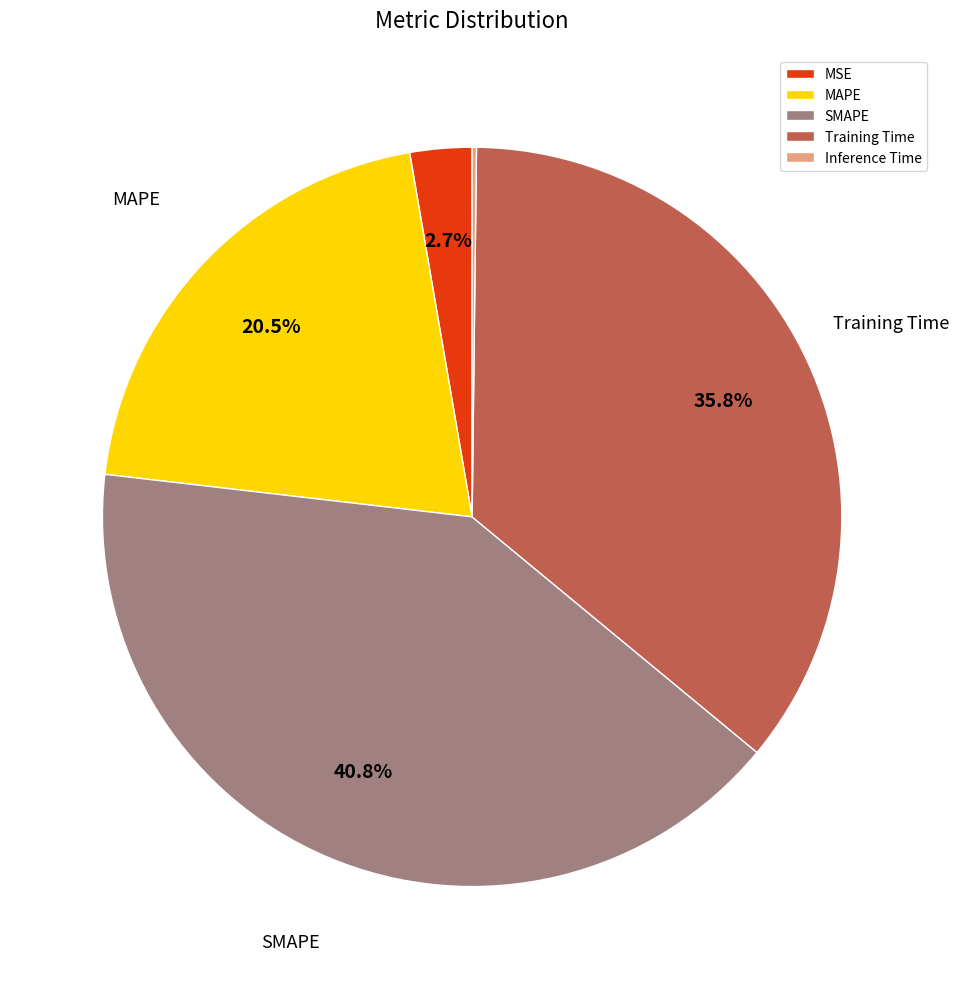

Combined, do SMAPE and MSE account for over 50%?

No